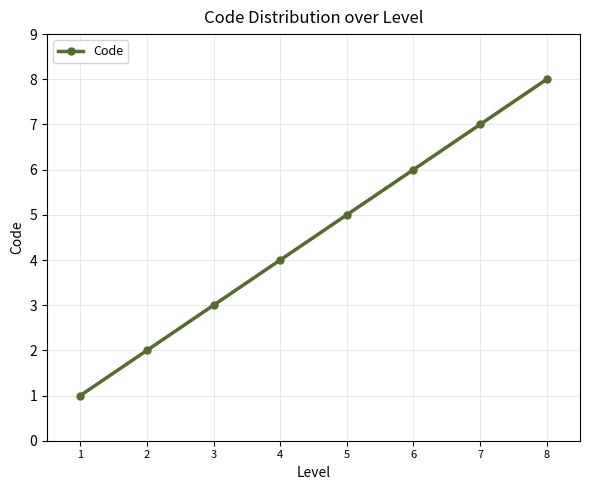

What is the sum of all values?

36